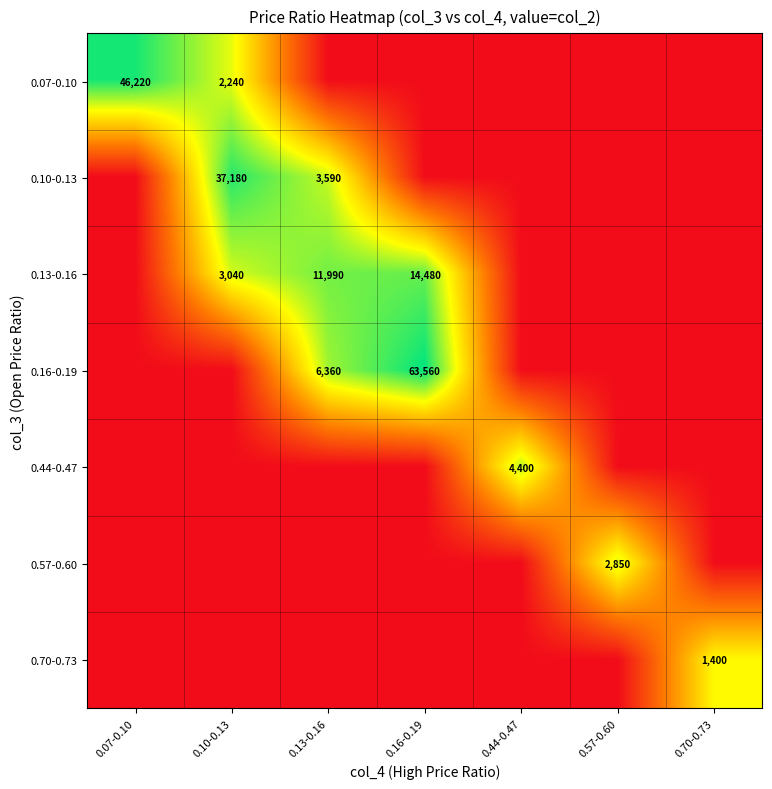

The 0.07-0.10 series shows 457 at 0.10-0.13. True or false?

False